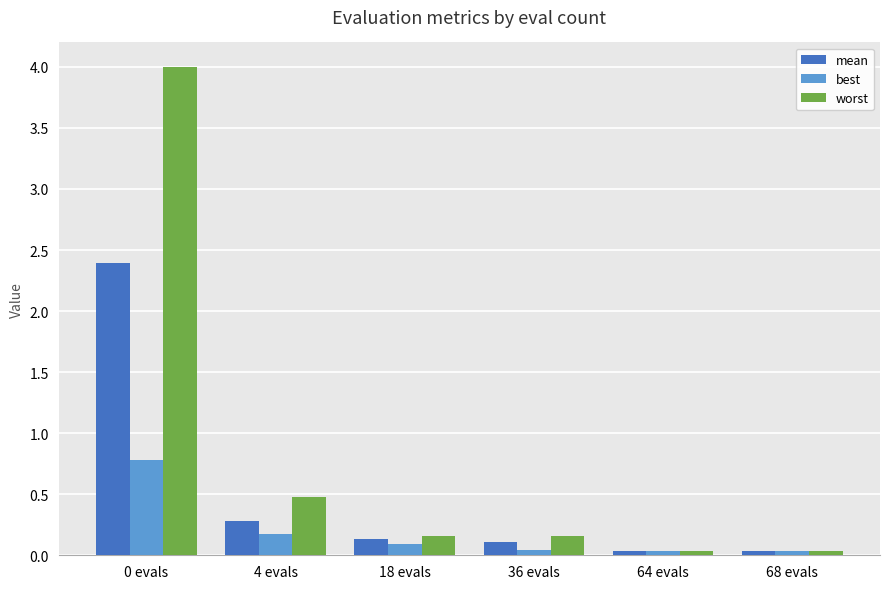

How many categories are shown in the chart?

6